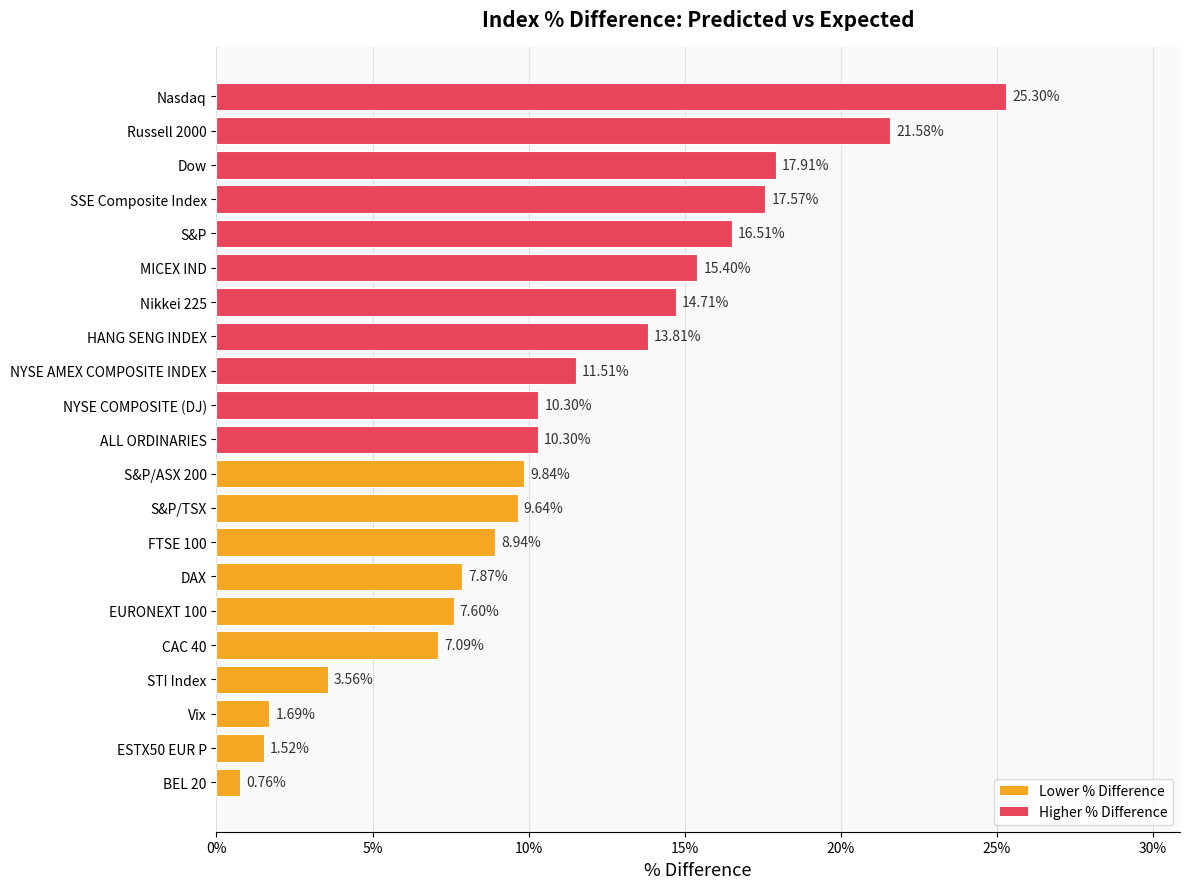

Are the bars horizontal?

Yes